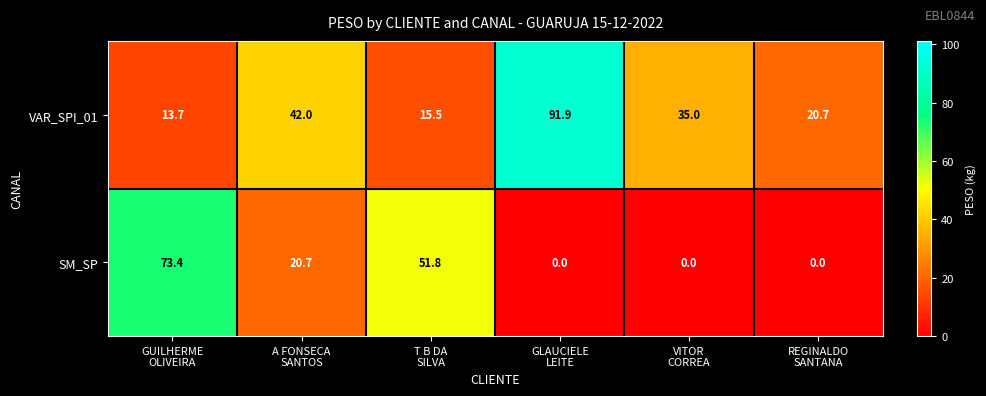

Reading left to right, extract all data points from this chart.

VAR_SPI_01: 13.7	42.0	15.5	91.9	35.0	20.7
SM_SP: 73.4	20.7	51.8	0.0	0.0	0.0